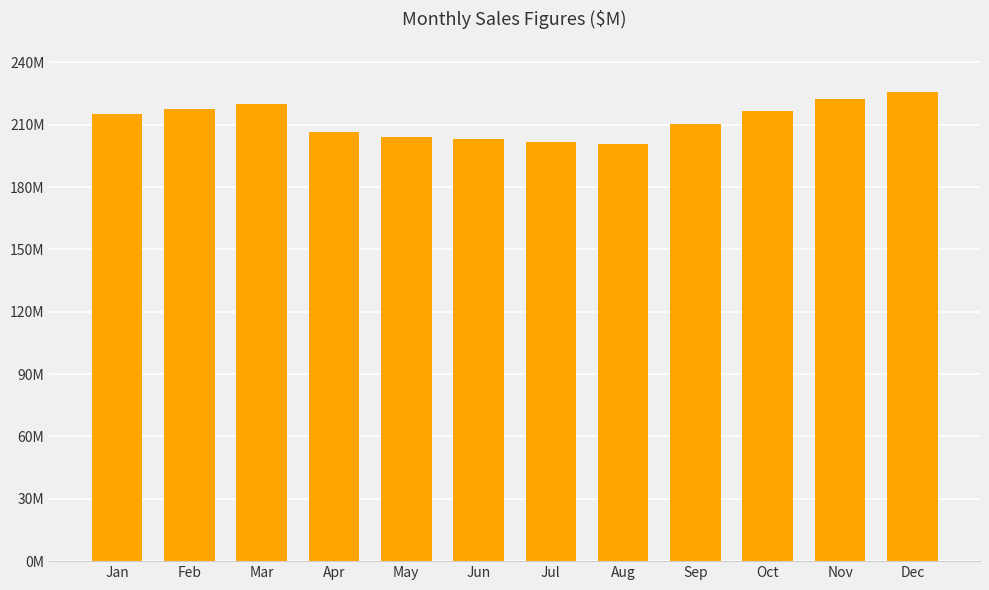

At which category does the chart reach its peak across all series?

Dec